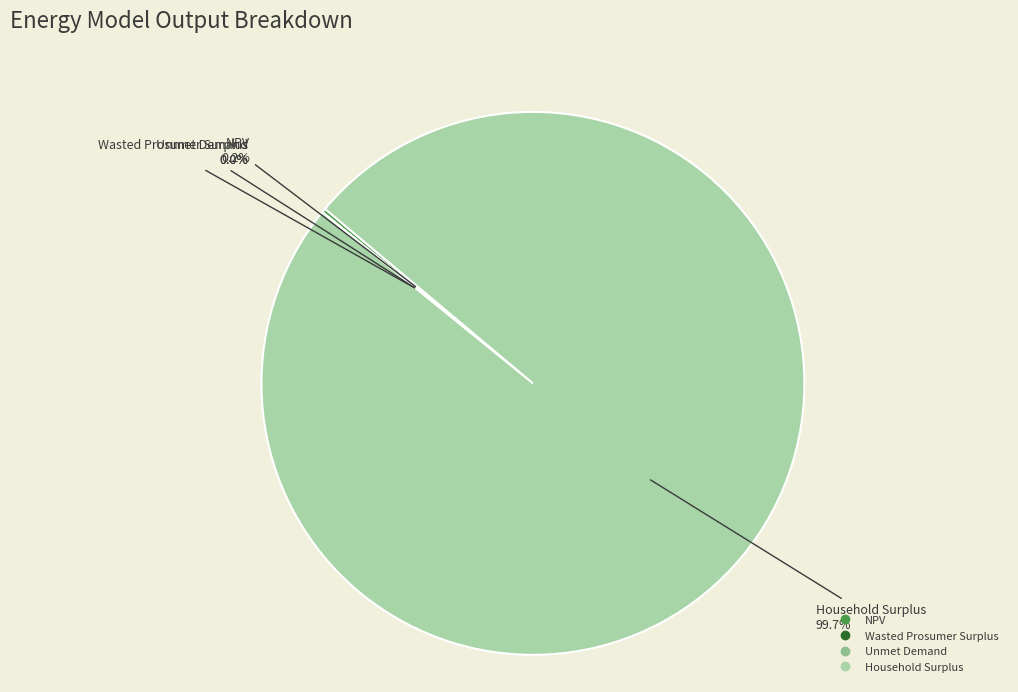

To the nearest percent, what percentage of the pie is Household Surplus?

100%